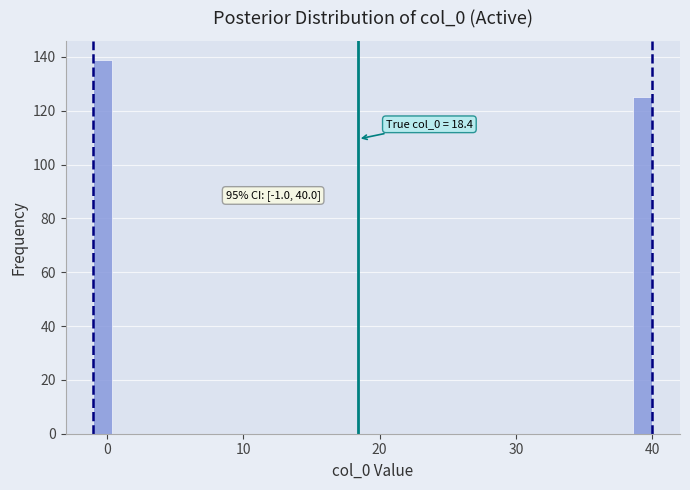

Read against the x-axis, roughly where is the centre of the tallest bar?

0